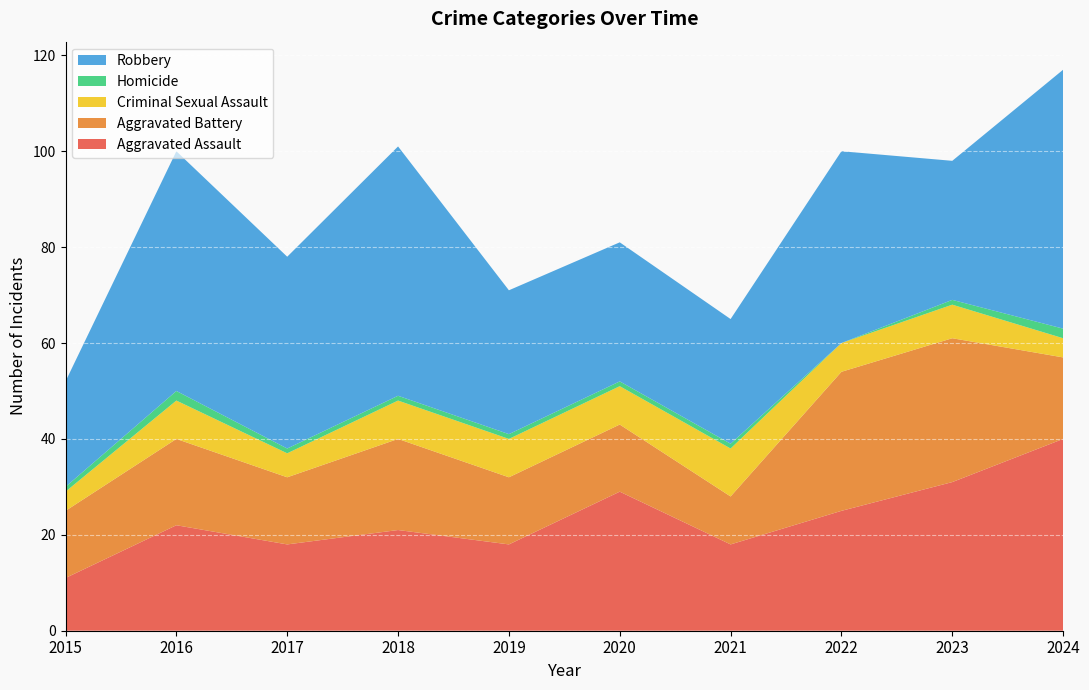

Reading left to right, what are all the values shown in this chart?

Aggravated Assault: 11	22	18	21	18	29	18	25	31	40
Aggravated Battery: 14	18	14	19	14	14	10	29	30	17
Criminal Sexual Assault: 4	8	5	8	8	8	10	6	7	4
Homicide: 1	2	1	1	1	1	1	0	1	2
Robbery: 22	50	40	52	30	29	26	40	29	54